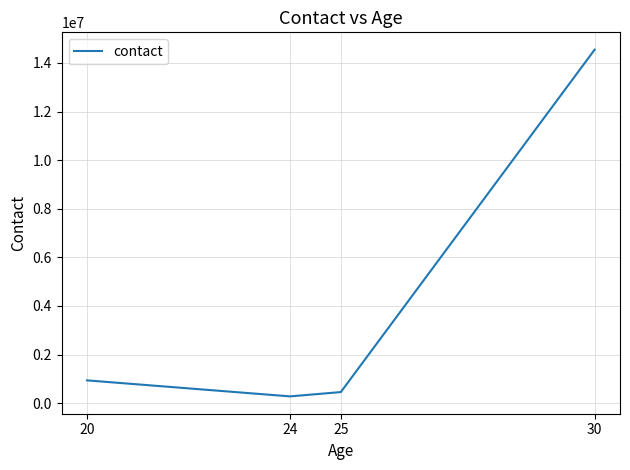

Reading left to right, extract all data points from this chart.

938430	279424	456789	14546465